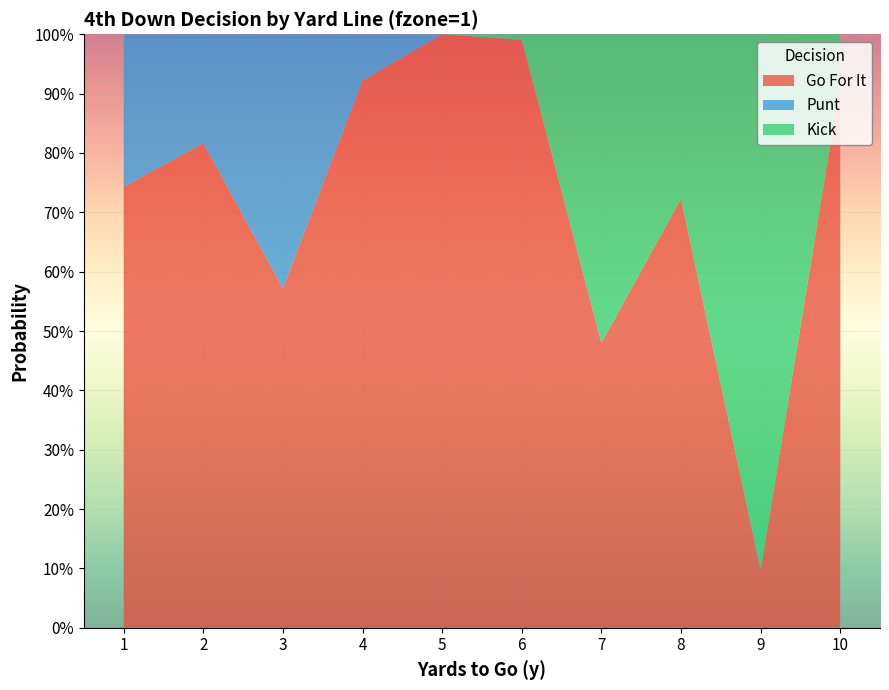

Reading left to right, extract all data points from this chart.

gofor: 1=0.7	2=0.8	3=0.6	4=0.9	5=1.0	6=1.0	7=0.5	8=0.7	9=0.1	10=0.9
punt: 1=0.3	2=0.2	3=0.4	4=0.1	5=0.0	6=0.0	7=0.0	8=0.0	9=0.0	10=0.0
kick: 1=0.0	2=0.0	3=0.0	4=0.0	5=0.0	6=0.0	7=0.5	8=0.3	9=0.9	10=0.1